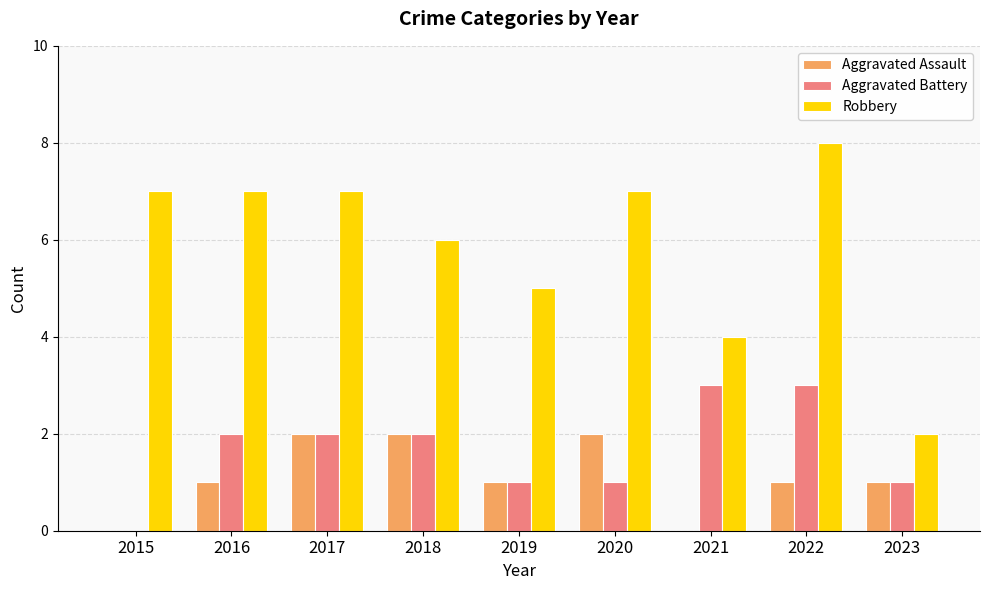

Is it true that Robbery equals 7 at 2020?

True